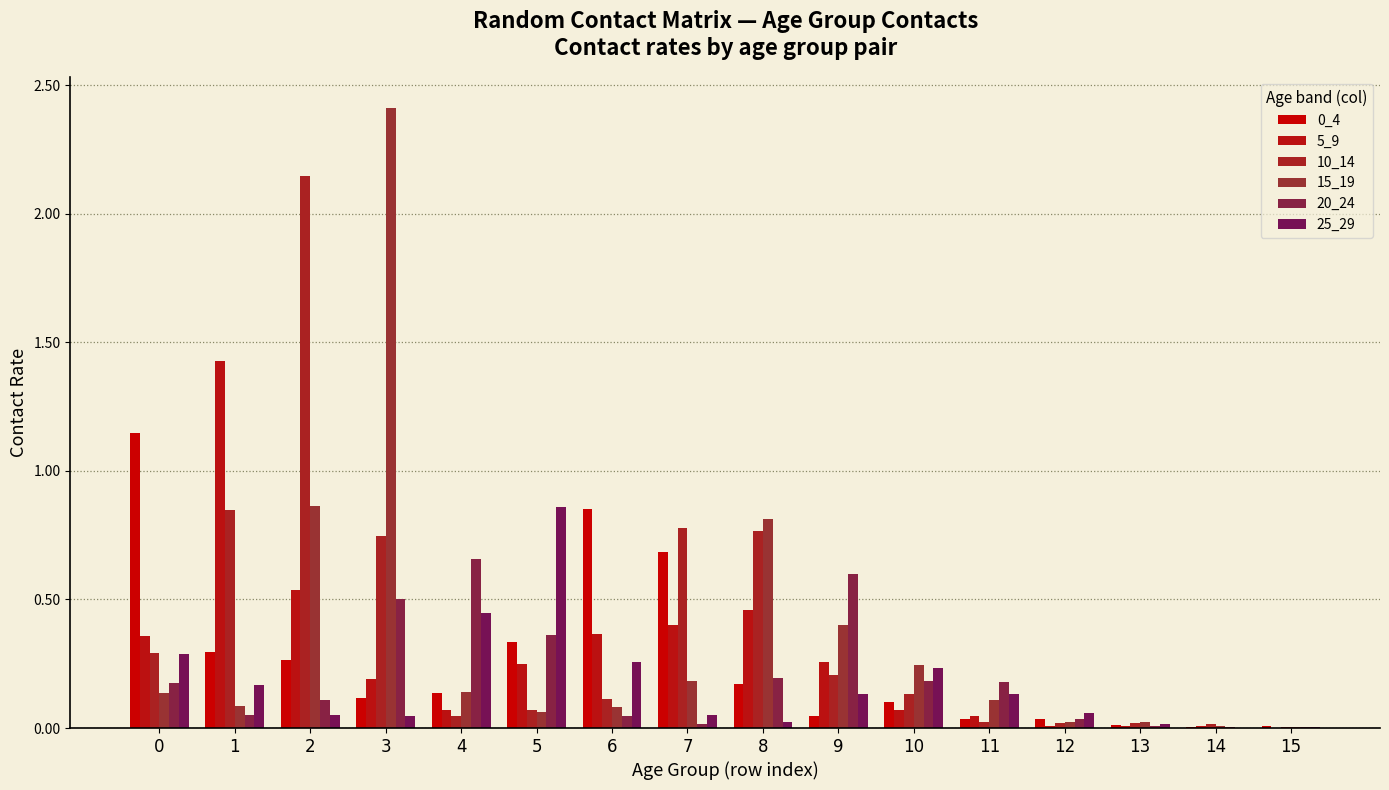

Which has a higher value, 14 or 9?

9